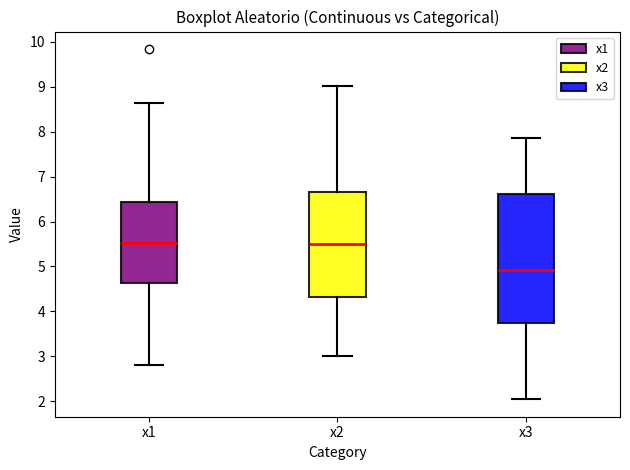

Comparing the boxes themselves (not the whiskers), which one is the tallest?

x3